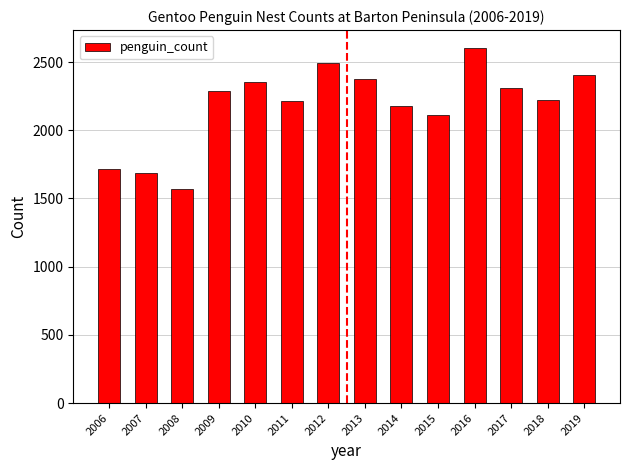

Which category has the highest value across all series?

2016